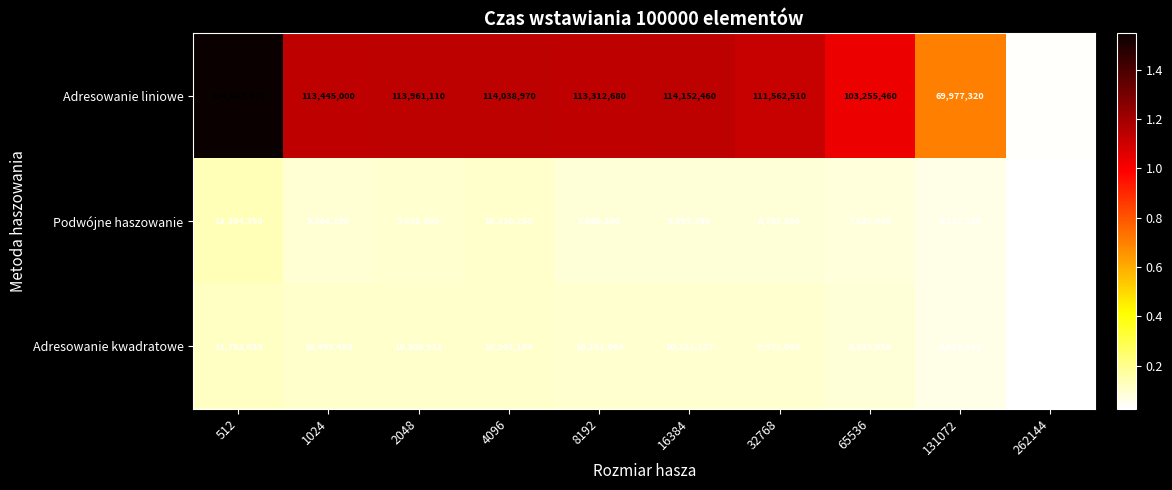

The Adresowanie kwadratowe series shows 3019821 at 1024. True or false?

False